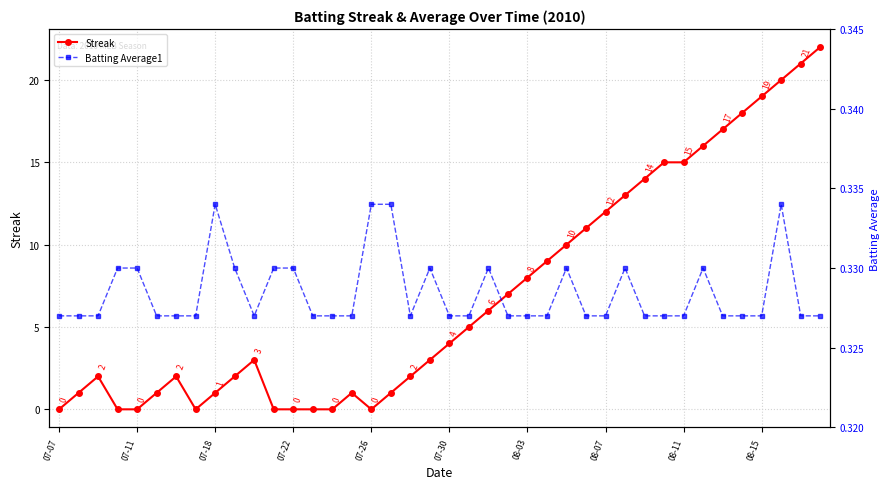

True or false: Streak has more than 0 points higher than both neighbors.

True